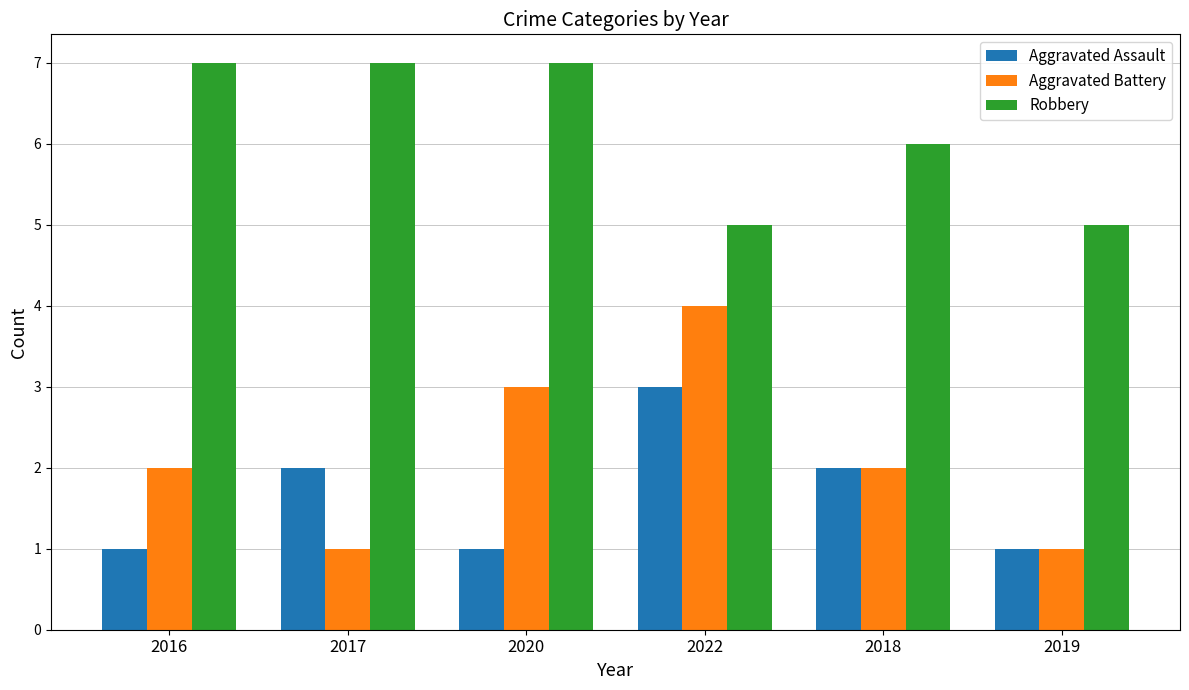

What is the lowest value of the Aggravated Assault series?

1